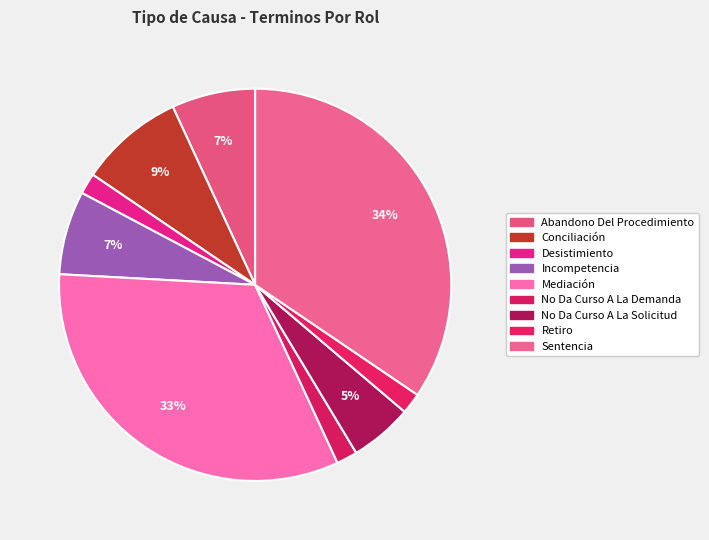

Is it true that Conciliación is 1% of the pie?

False